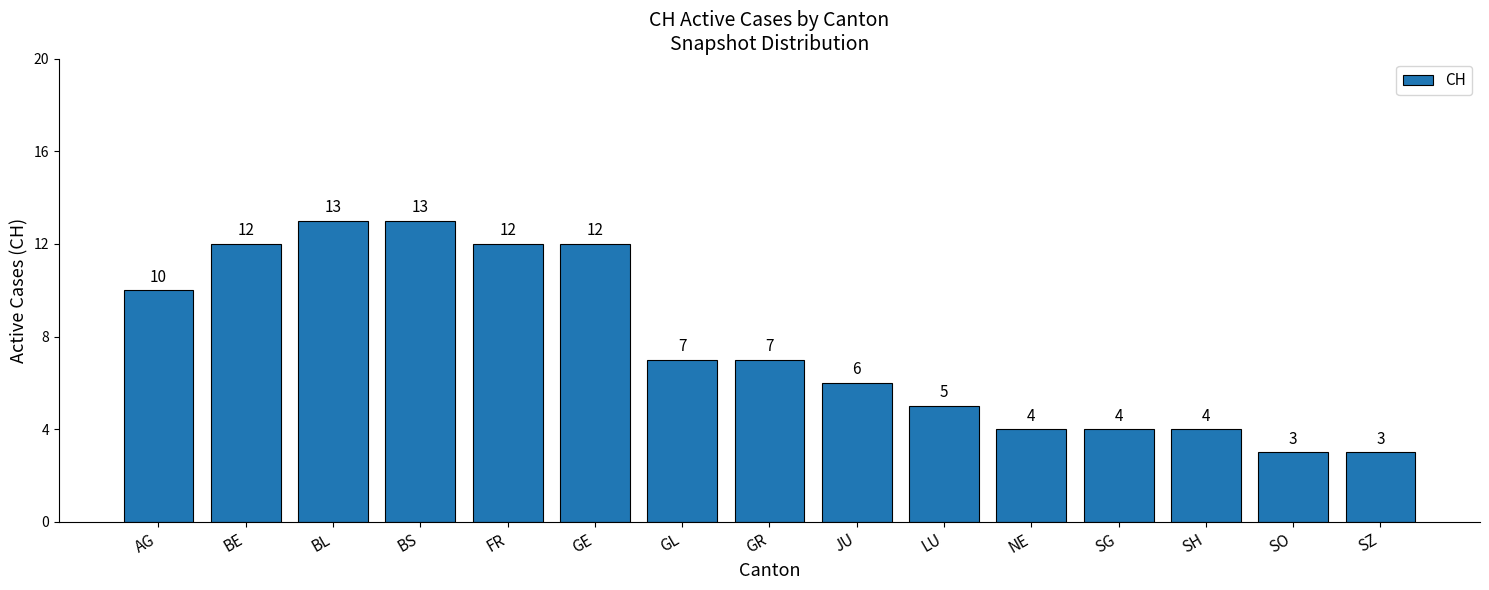

Reading left to right, what are all the values shown in this chart?

10	12	13	13	12	12	7	7	6	5	4	4	4	3	3